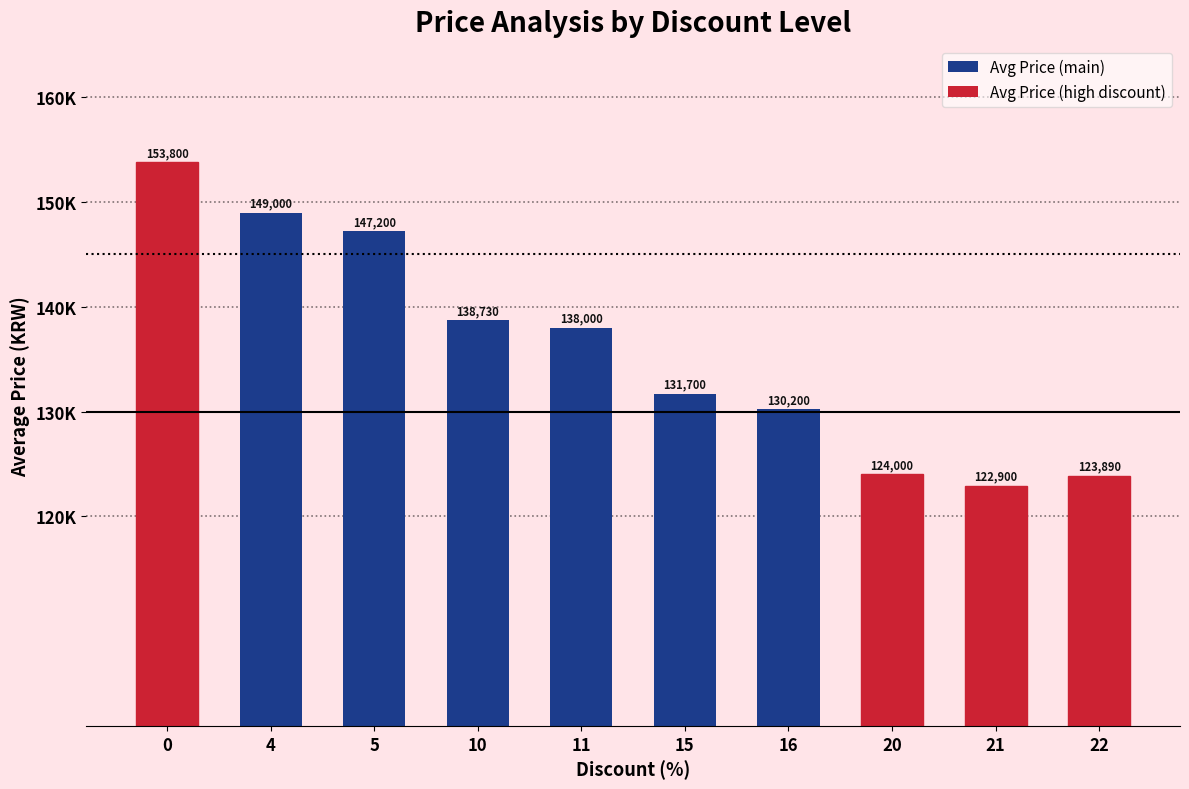

Does the chart contain any negative values?

No